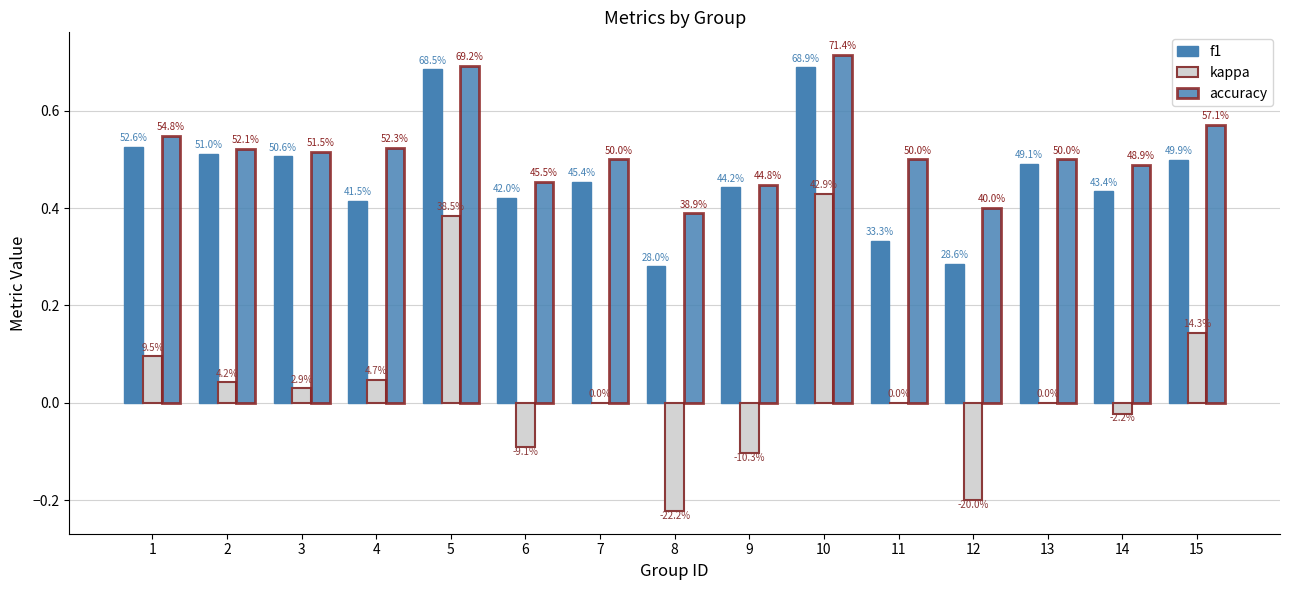

True or false: accuracy has a value of 0.8 at 3.

False